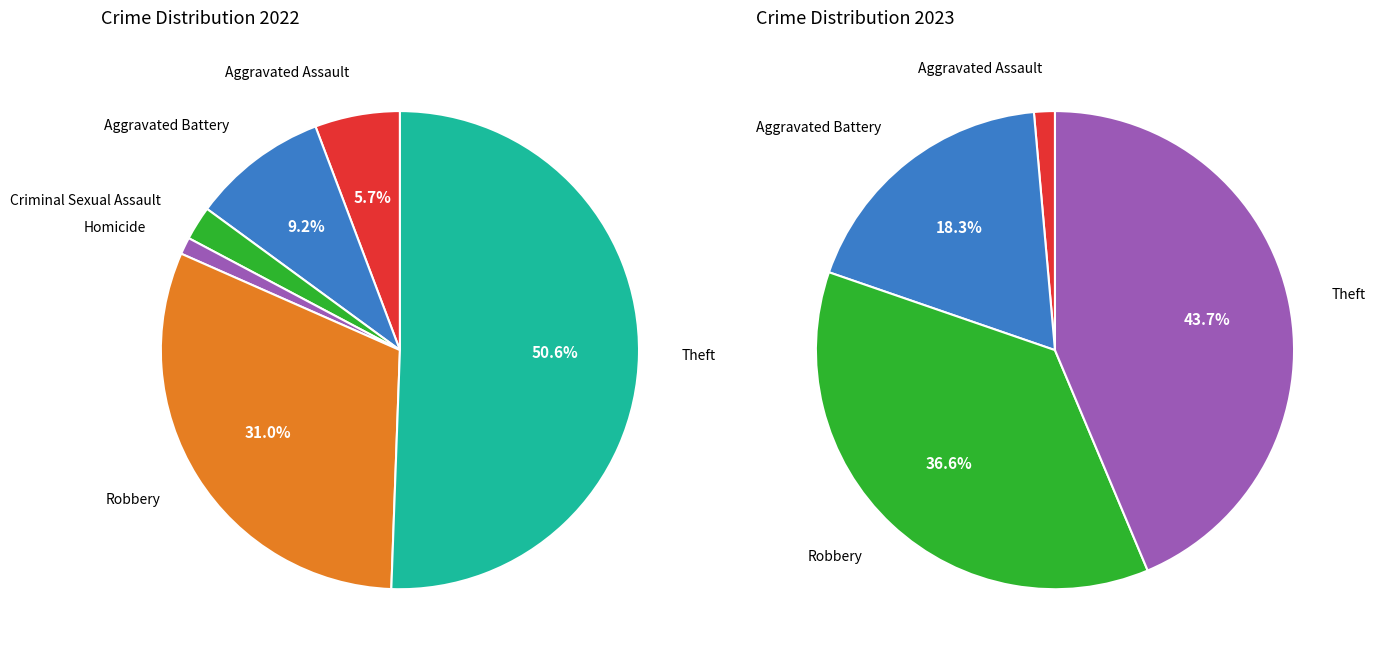

The Criminal Sexual Assault slice represents 13% of the pie. True or false?

False